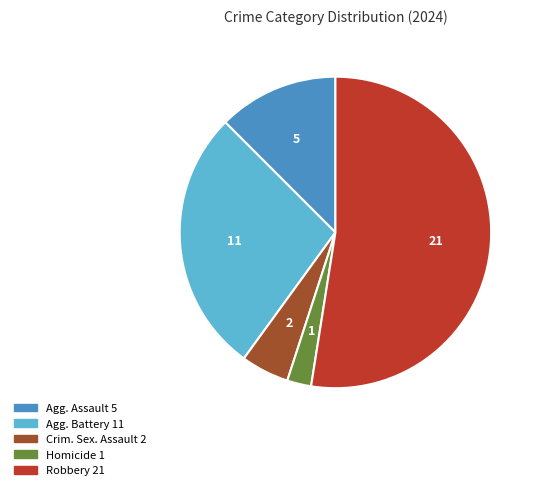

Is there any slice that represents more than half of the pie?

Yes